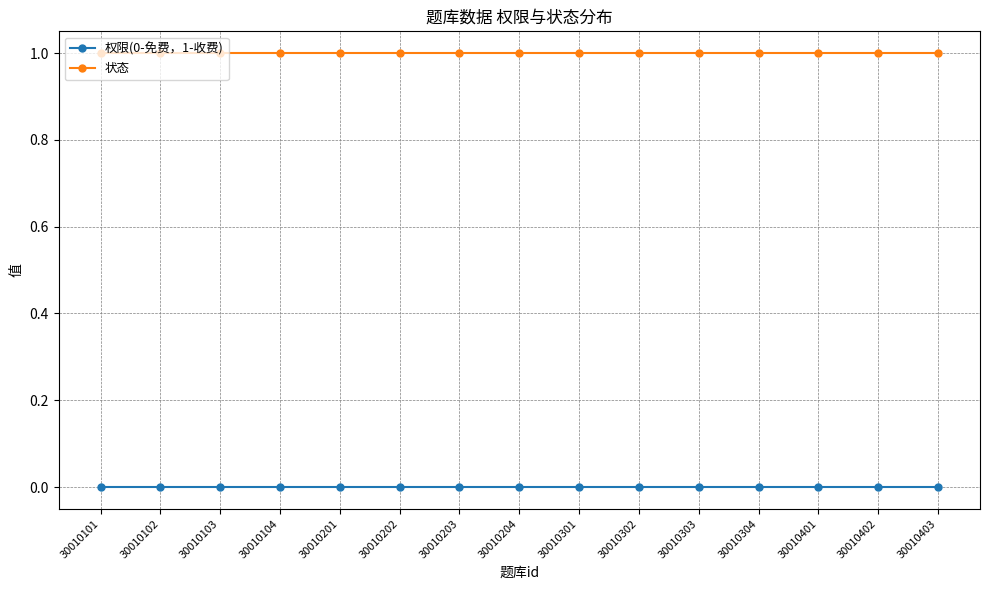

Reading left to right, what are all the values shown in this chart?

权限(0-免费，1-收费): 0	0	0	0	0	0	0	0	0	0	0	0	0	0	0
状态: 1	1	1	1	1	1	1	1	1	1	1	1	1	1	1